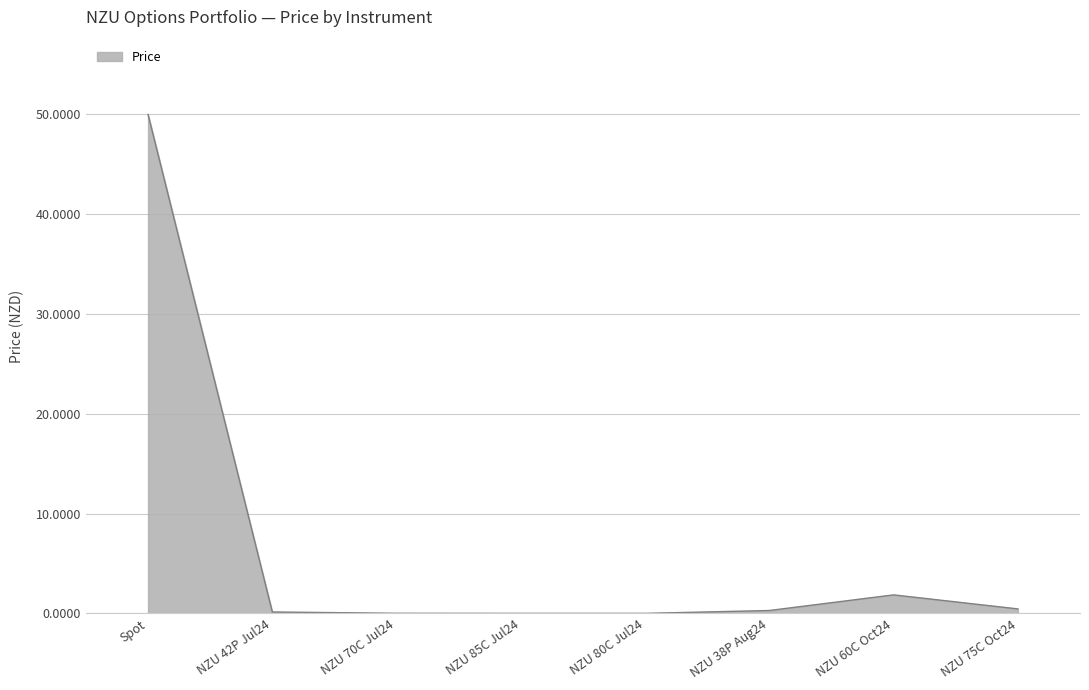

Where is the data nearest to the value 25?

NZU 60C Oct24